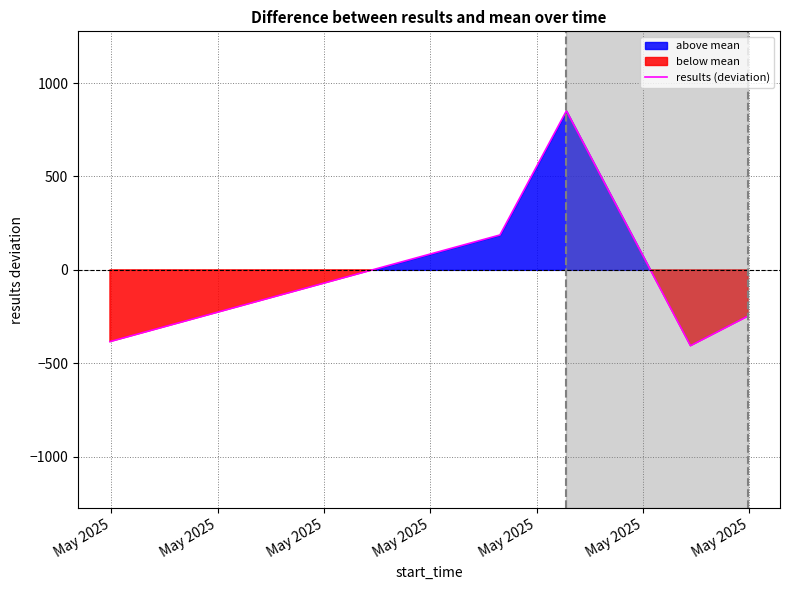

What is the minimum value for results (deviation)?

-406.4